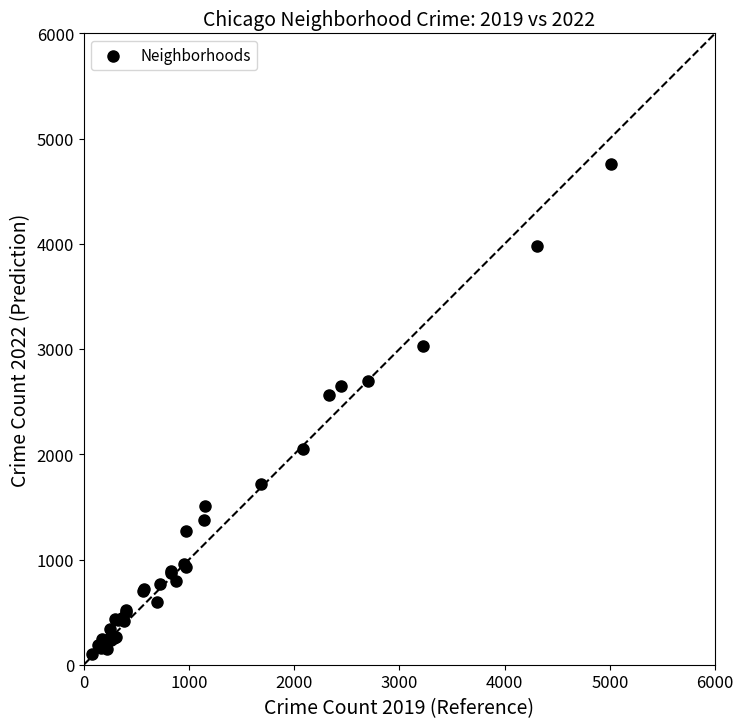

What Y value in the scatter plot is closest to 2430?

2566